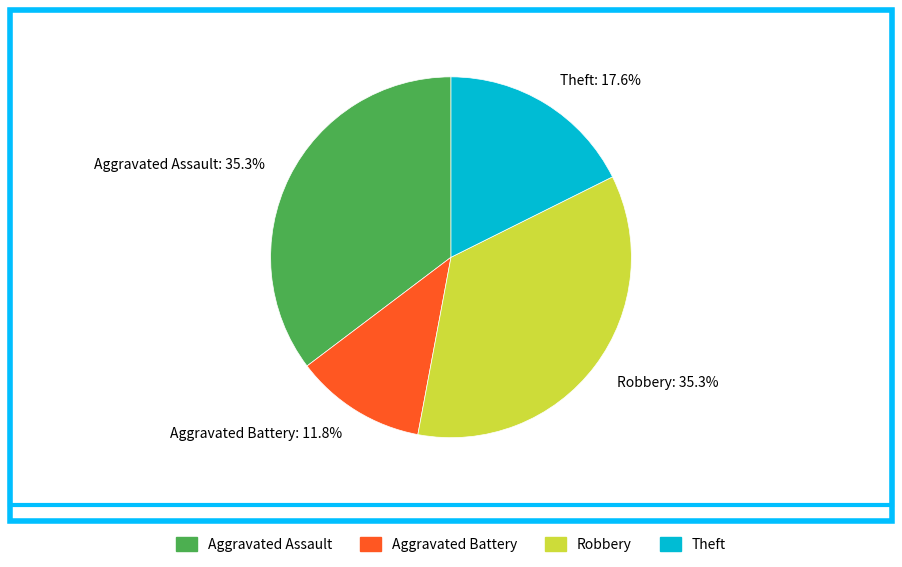

What is the total percentage of Robbery and Aggravated Assault?

70.6%